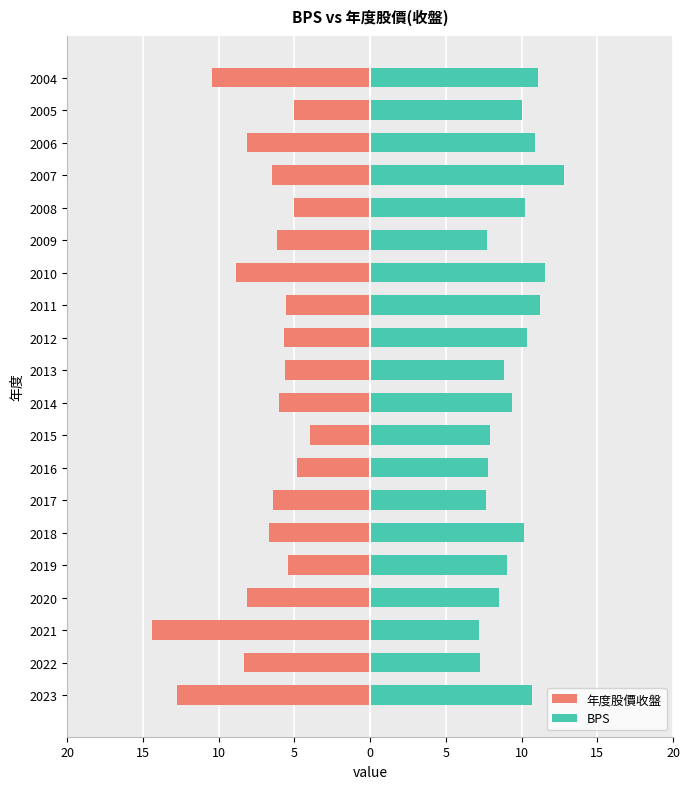

What are all the series names shown in the legend?

年度股價收盤, BPS